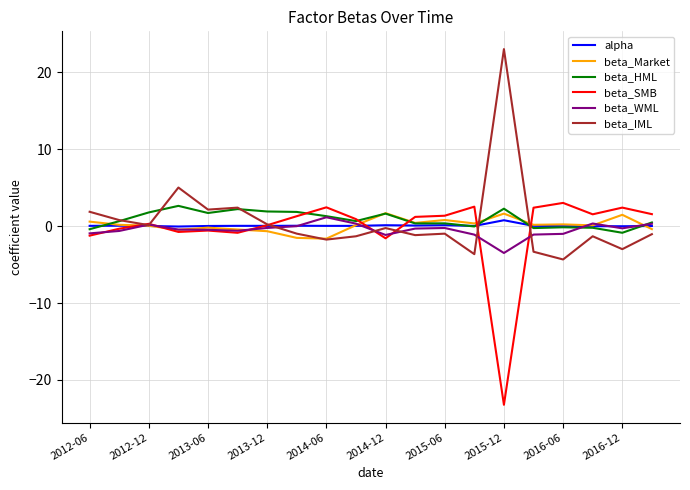

How many lines are shown in the chart?

6